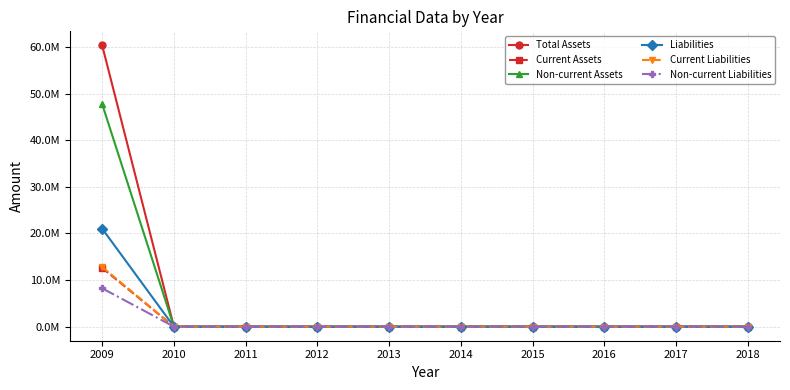

The value of Non-current Assets at 2010 is -14797944. True or false?

False